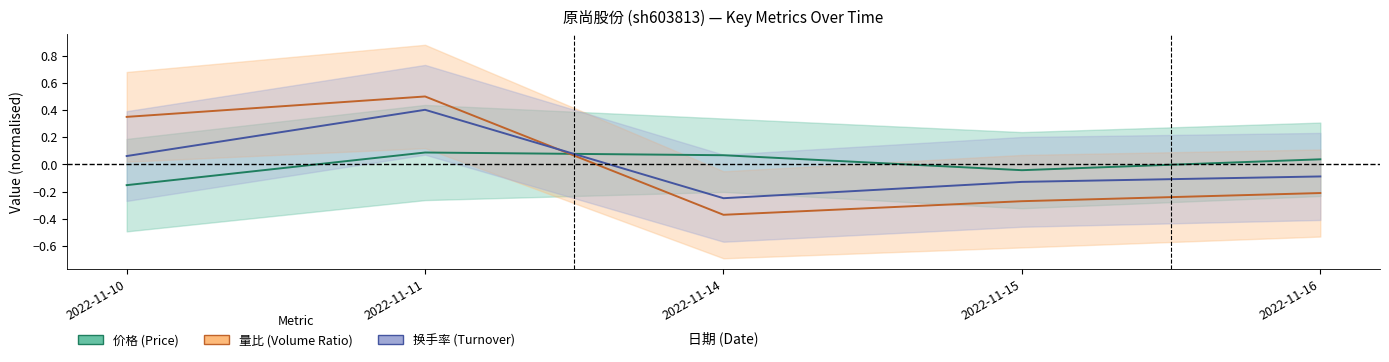

What is the minimum value shown in the chart?

-0.4